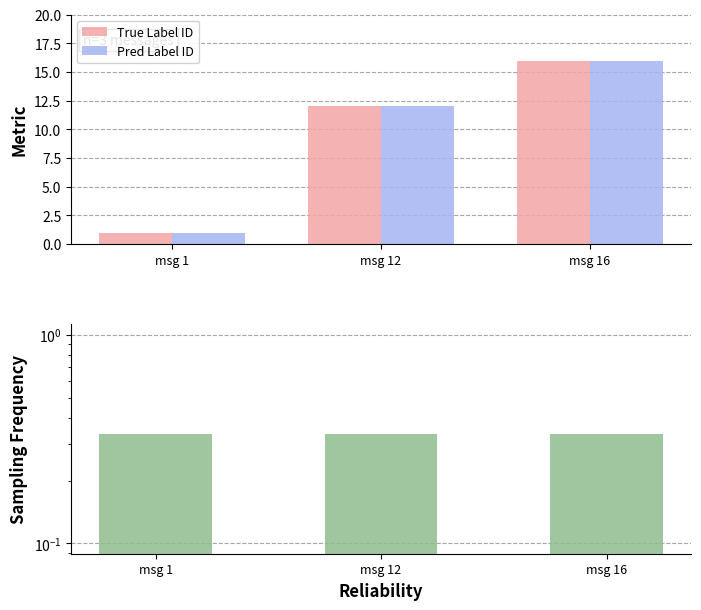

Which series has the widest spread of values?

True Label ID